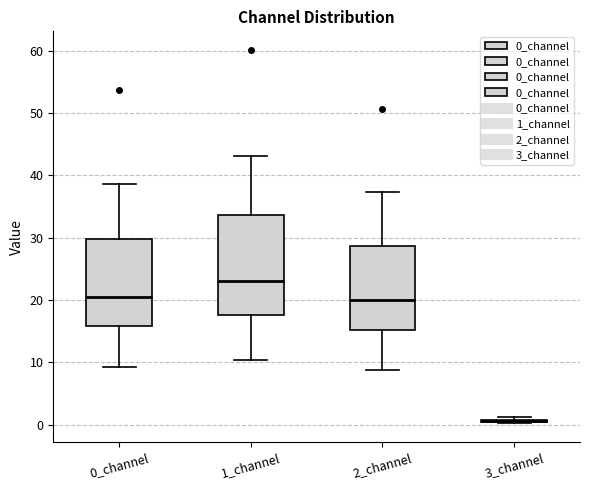

Reading left to right, transcribe this box plot: for each box, give where its median line is, the range the box spans, and where its two whiskers end, as read against the y-axis. The values are not printed on the chart, so give them approximately, as read against the axis.

0_channel: median 20, box 16 to 30, whiskers 9 to 39
1_channel: median 23, box 18 to 34, whiskers 10 to 43
2_channel: median 20, box 15 to 29, whiskers 9 to 37
3_channel: box collapsed to a line at 1, whiskers 0 to 1